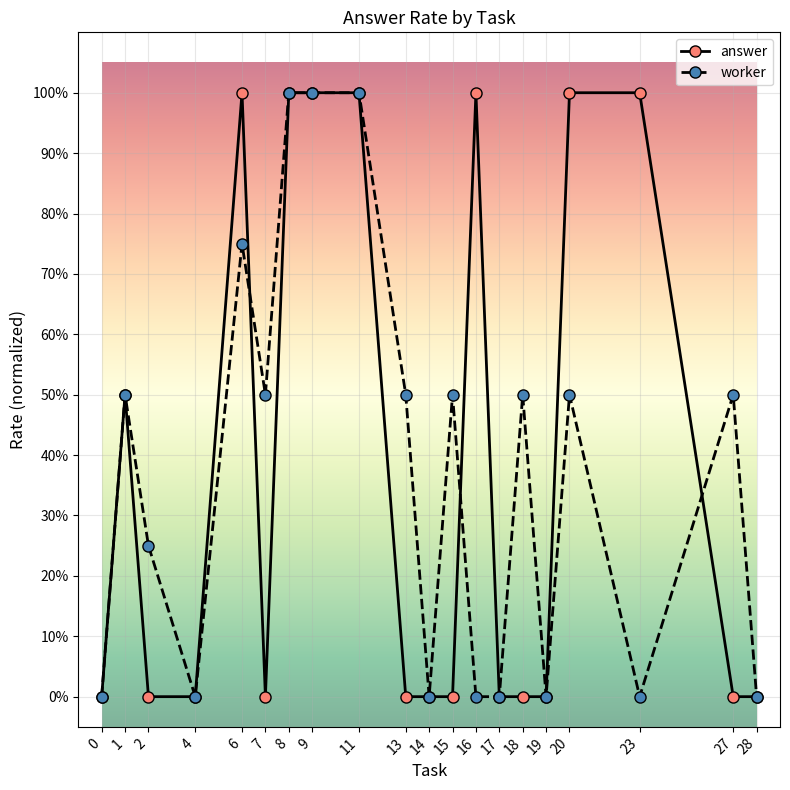

Which has a higher value, 6 or 16?

6